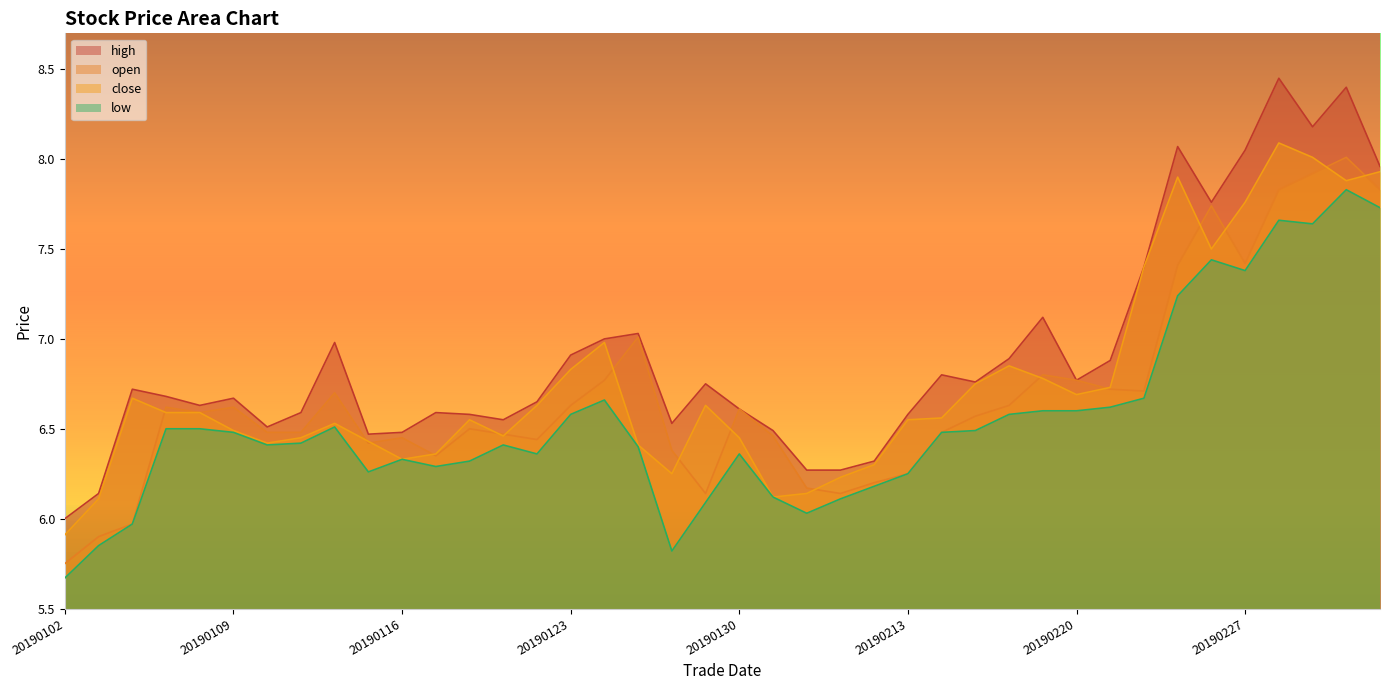

Does the chart display data point markers on the line(s)?

No